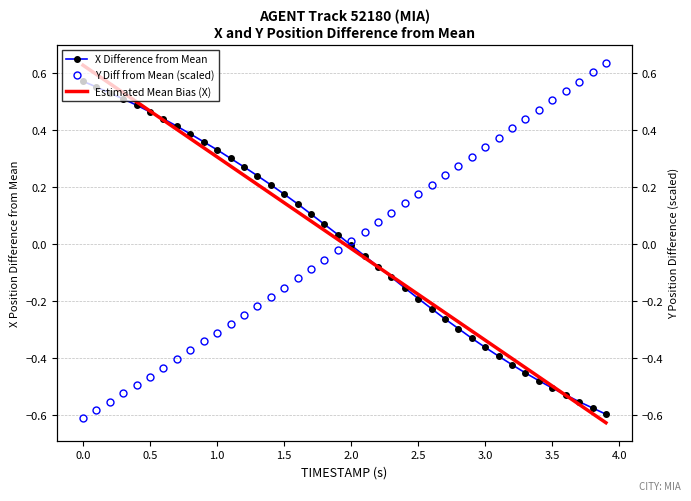

Which series has the largest total across all categories?

Y Diff from Mean (scaled)